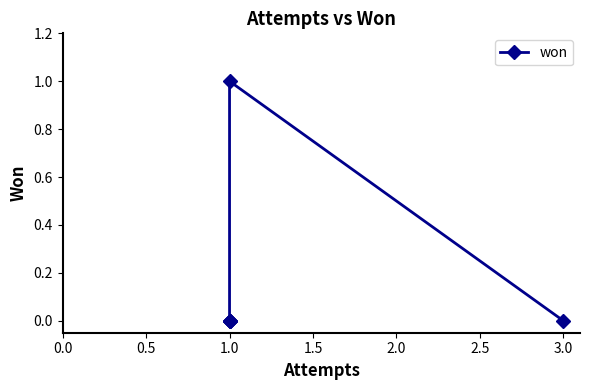

What is the sum of the values at 0.5 and 2.0?

1